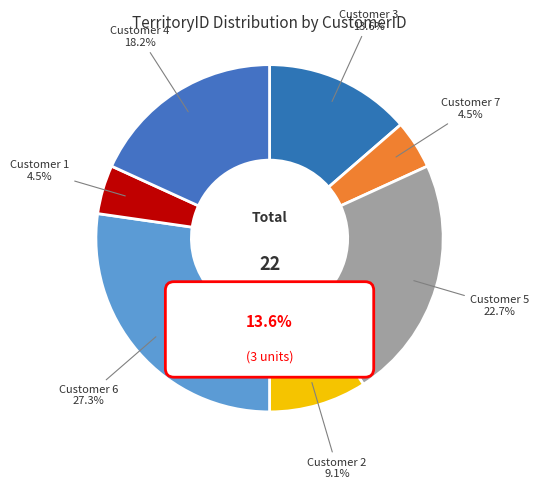

Is the sum of 3 and 6 greater than half?

No